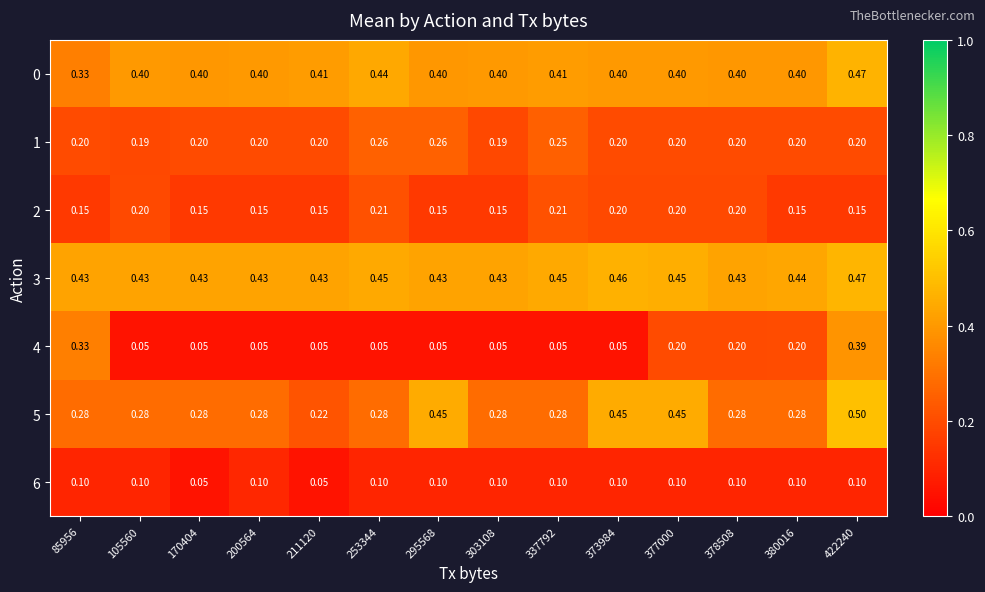

Rank the series by their maximum value, from highest to lowest.

5, 3, 0, 4, 1, 2, 6